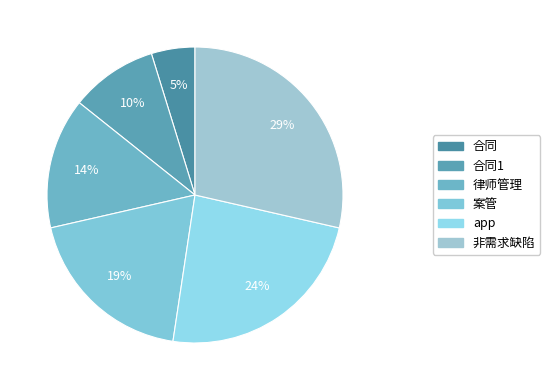

How many slices are in this pie chart?

6